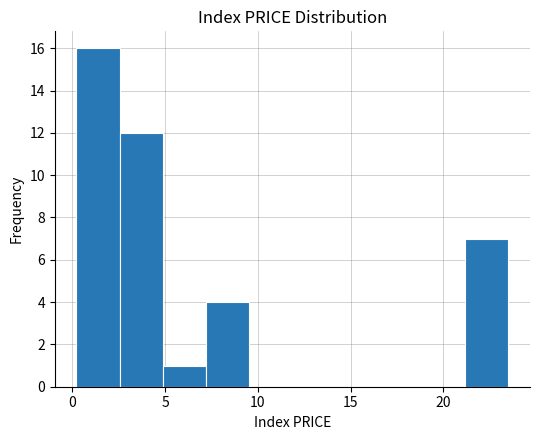

How tall is the bar that spans 2.5 to 5.0 on the x-axis? Neither the bar edges nor the heights are printed on the chart, so give them approximately, as read against the axes.

12